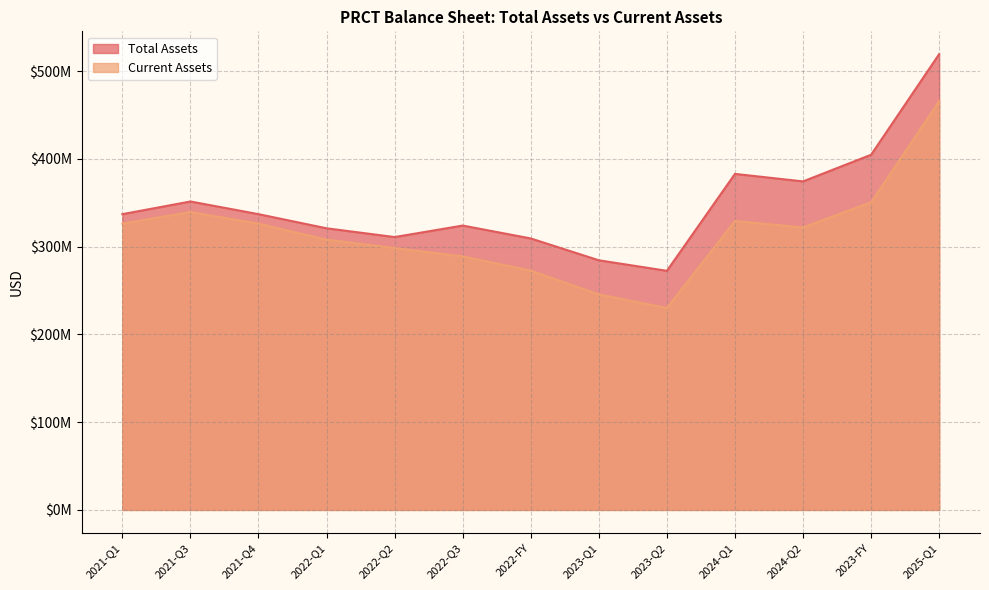

How many values in the Current Assets series exceed 321892000?

6